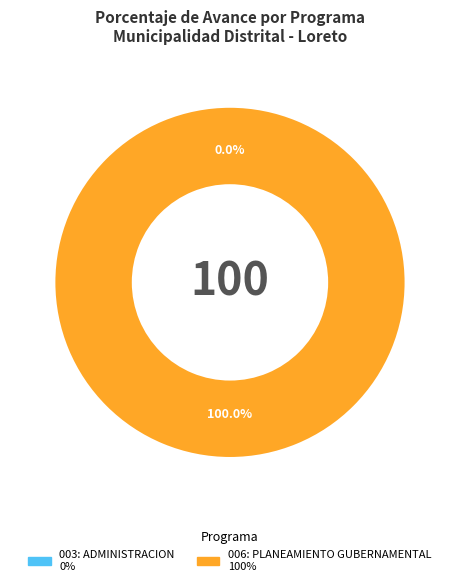

Which has a higher value, 006: PLANEAMIENTO GUBERNAMENTAL or 003: ADMINISTRACION?

006: PLANEAMIENTO GUBERNAMENTAL